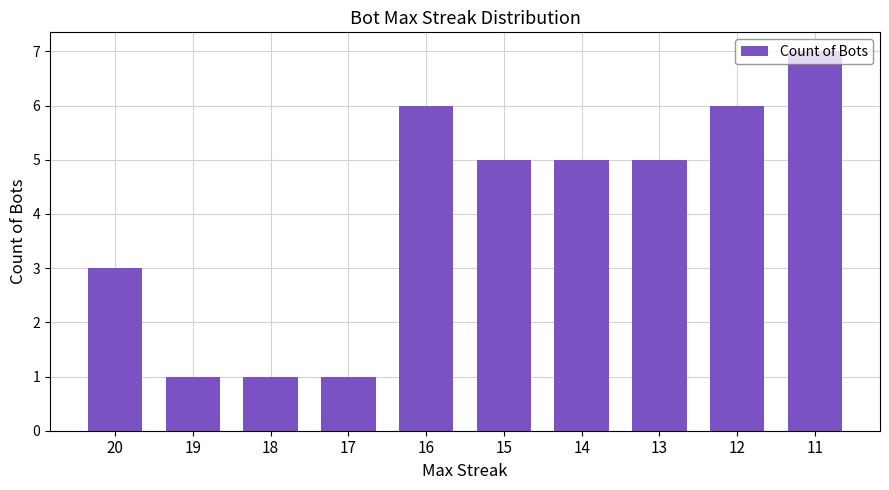

What is the sum of all values?

40